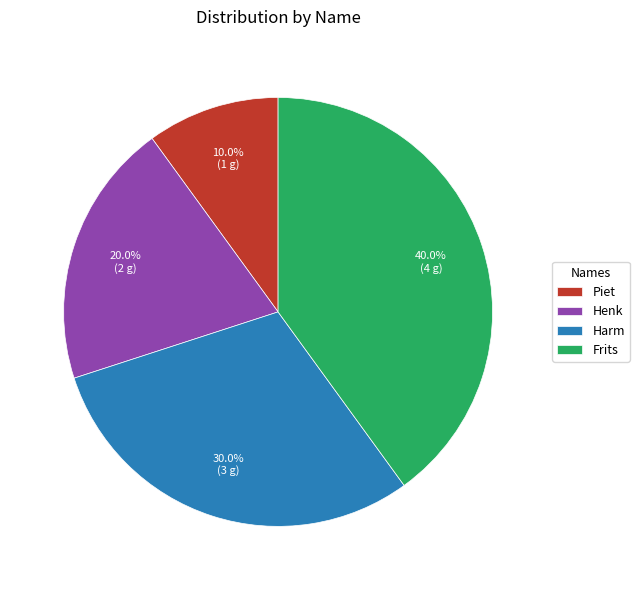

How many slices are in this pie chart?

4